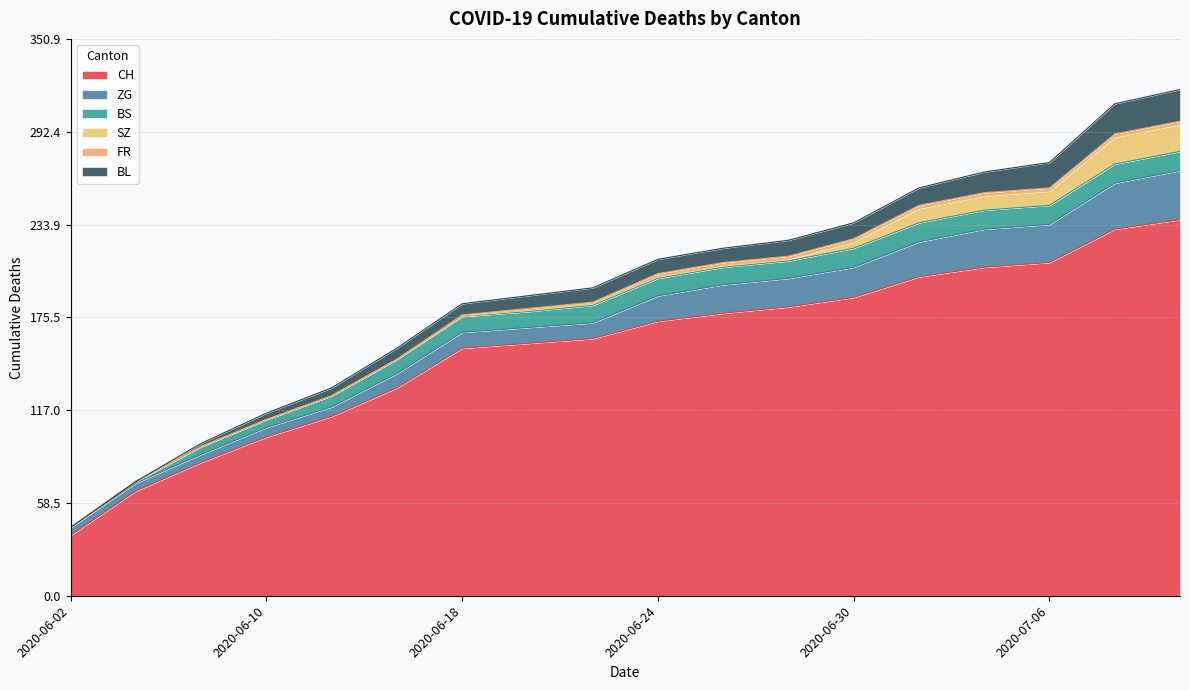

Does the chart display data point markers on the line(s)?

No